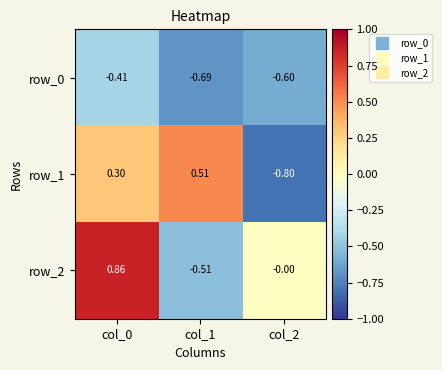

At which category is the sum across all series the highest?

col_0